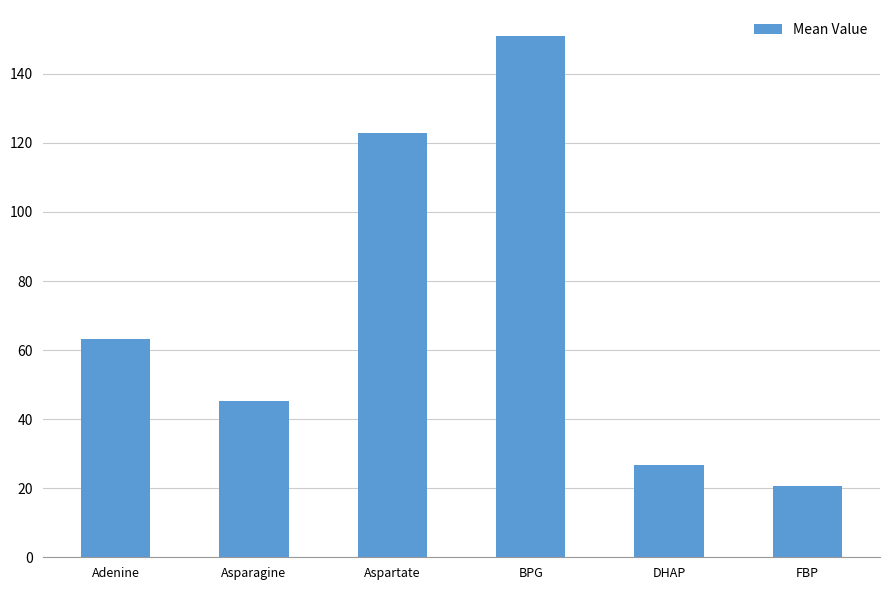

The value at Adenine is 63.1. True or false?

True